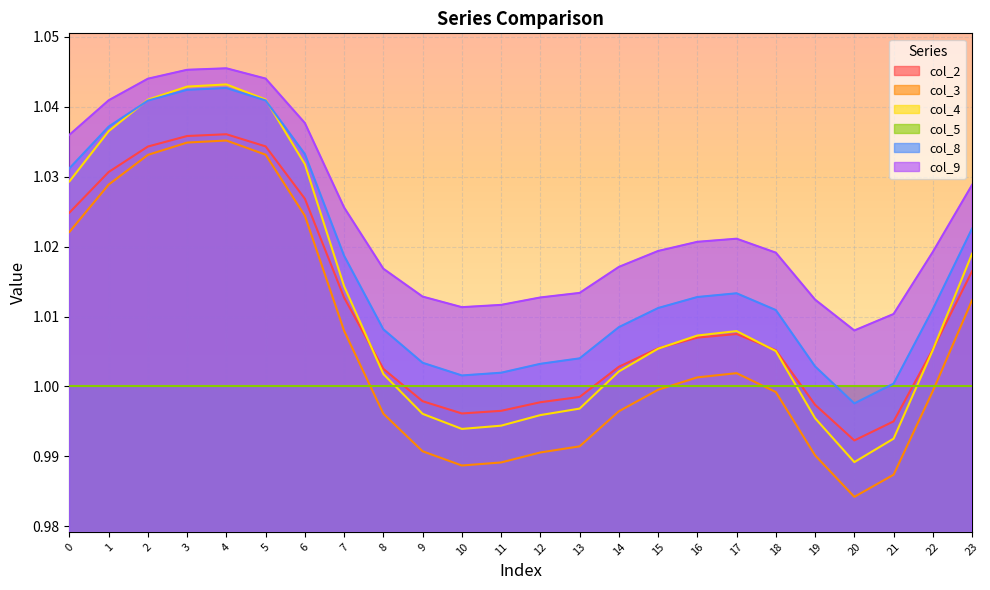

True or false: col_2 and col_3 intersect in this chart.

False